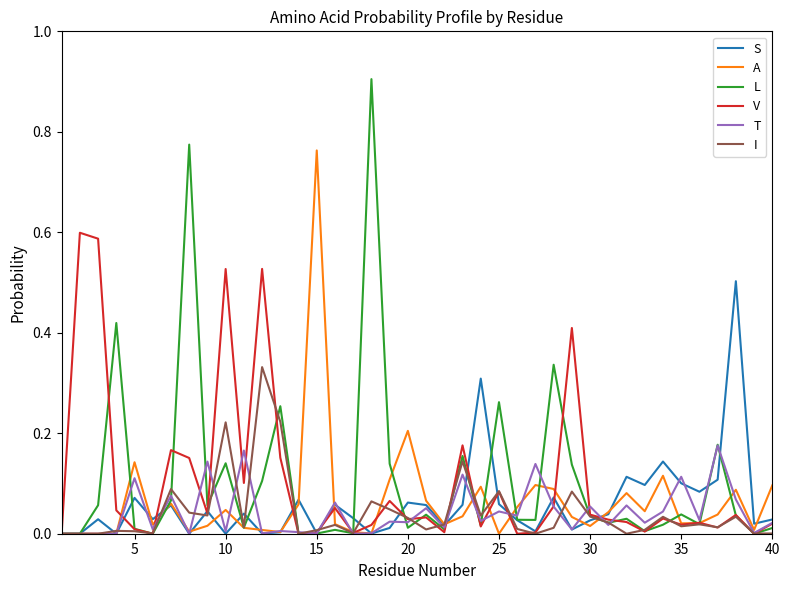

What is the greatest value displayed?

0.9